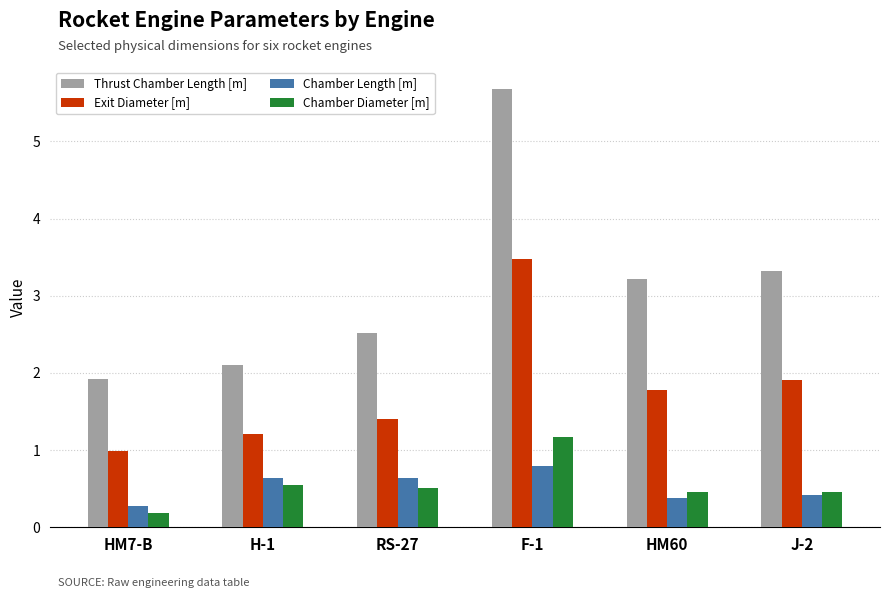

What is the label of the 5th bar from the right?

H-1